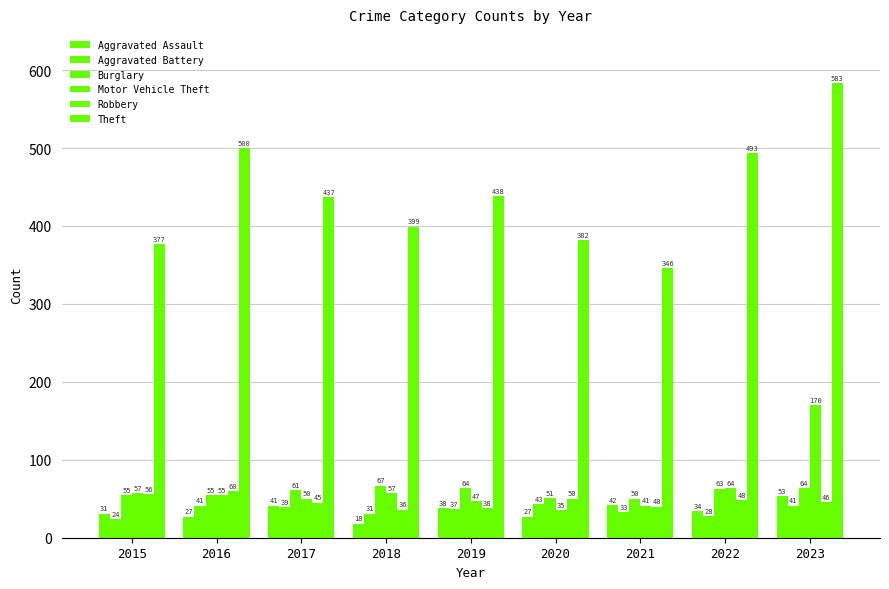

Where is Robbery nearest to the value 48?

2022